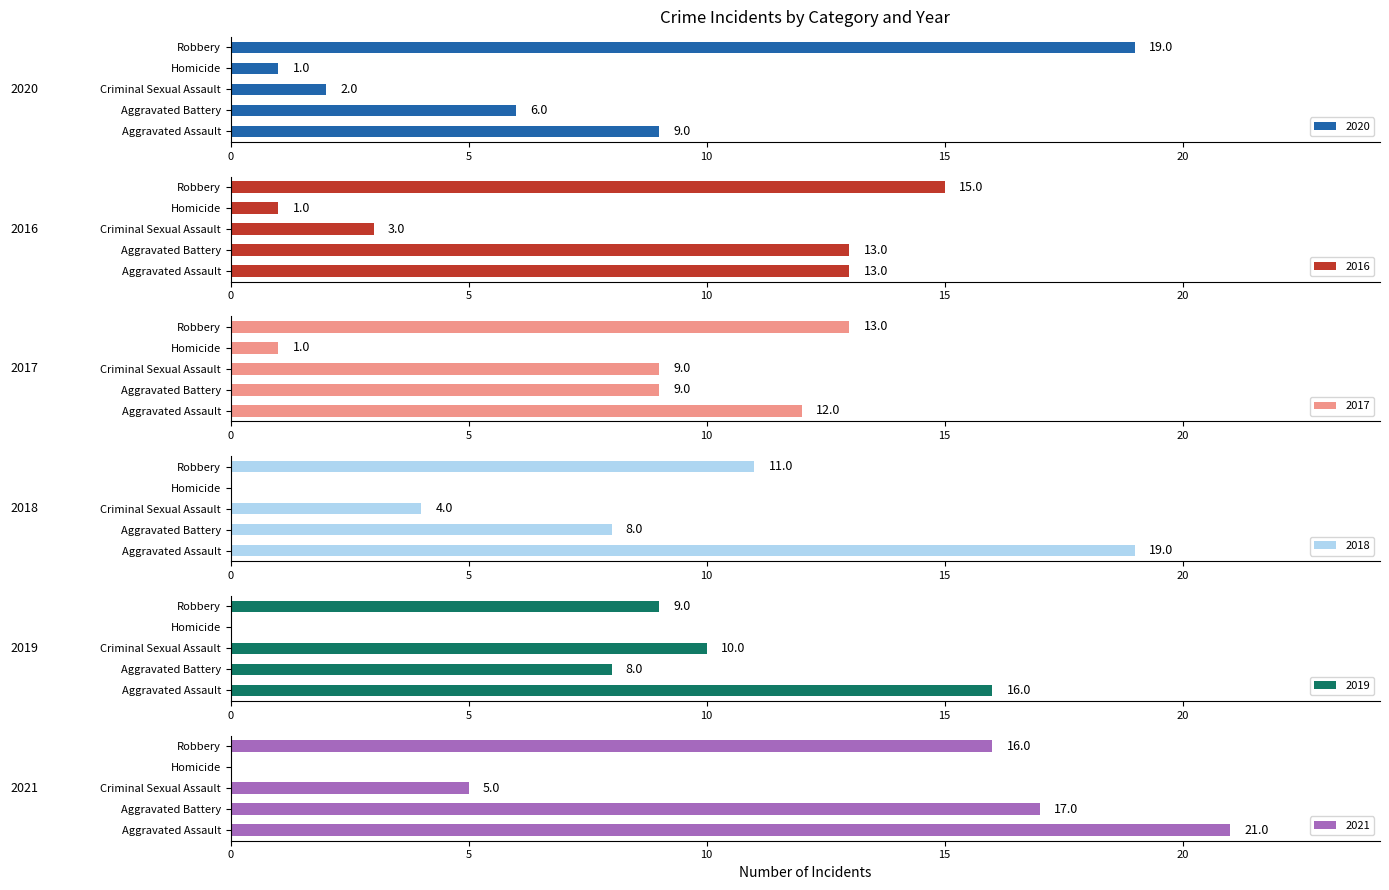

How many values in the 2021 series exceed 16?

2